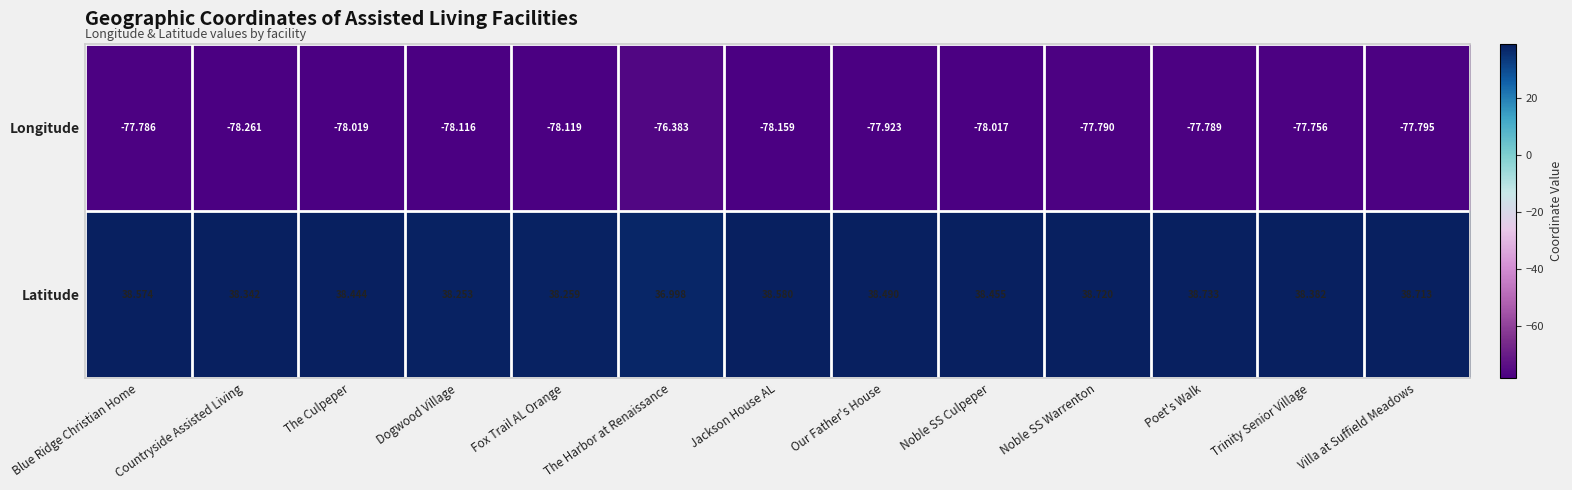

At which label does Latitude first exceed 38?

Blue Ridge Christian Home